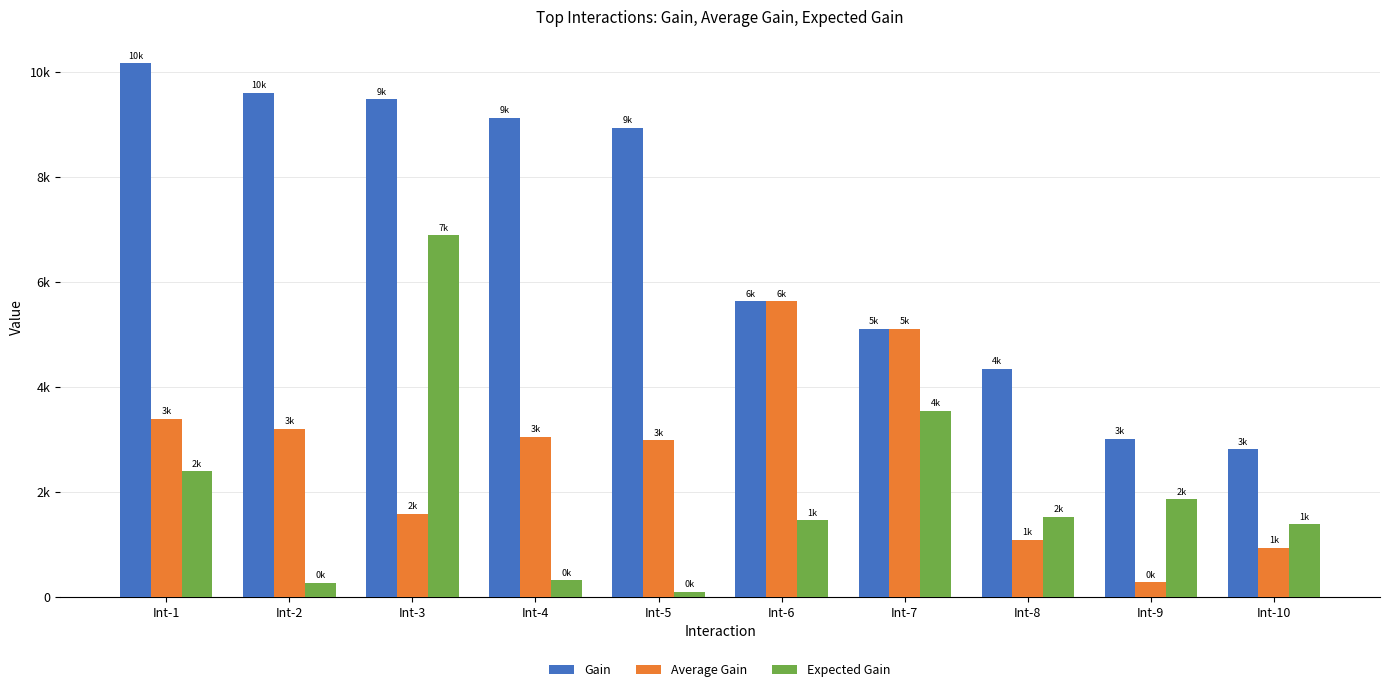

What is the sum of the Average Gain values at Int-10 and Int-7?

6034.1